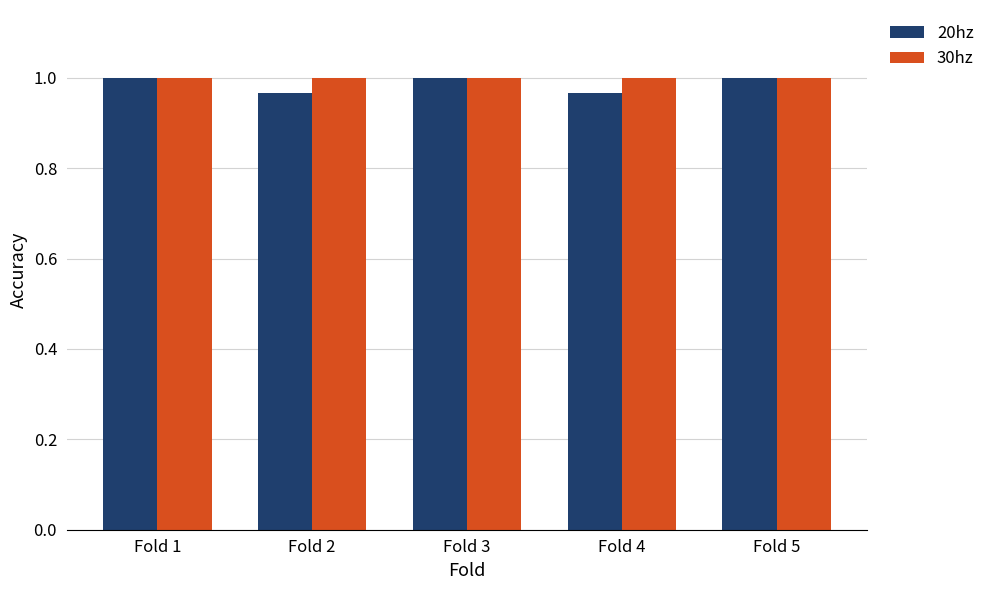

At how many categories does at least one series exceed 0?

5